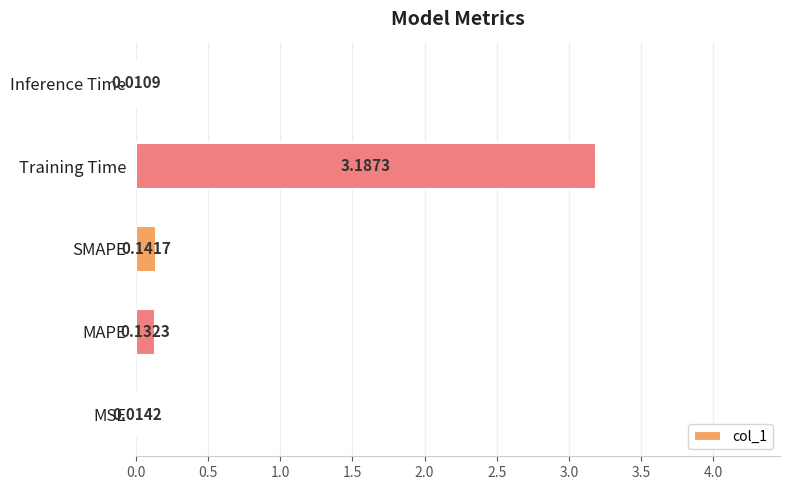

What is the sum of all values?

3.5